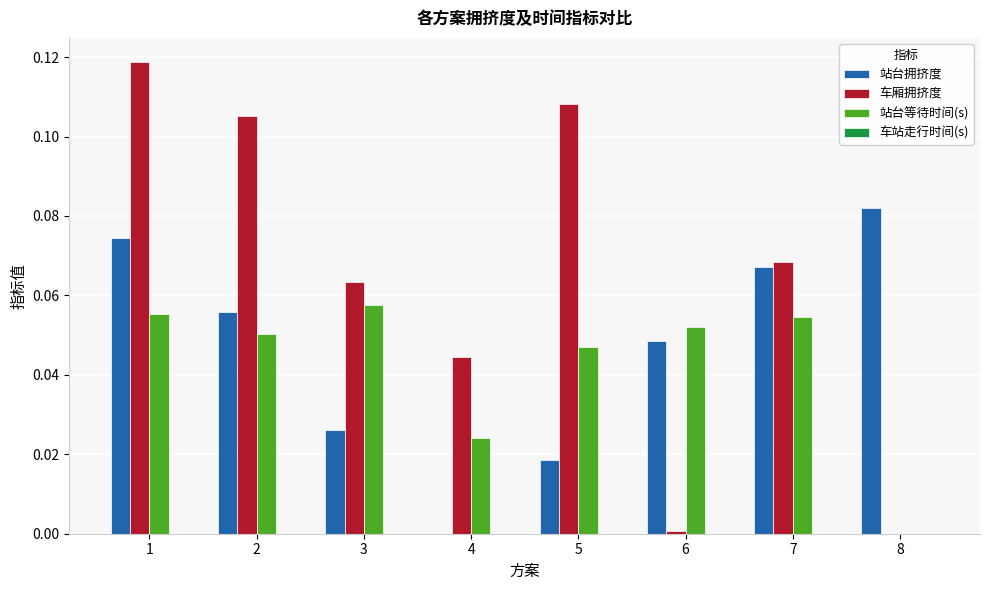

Is the value of 站台拥挤度 at 3 greater than the value of 车厢拥挤度 at 7?

No